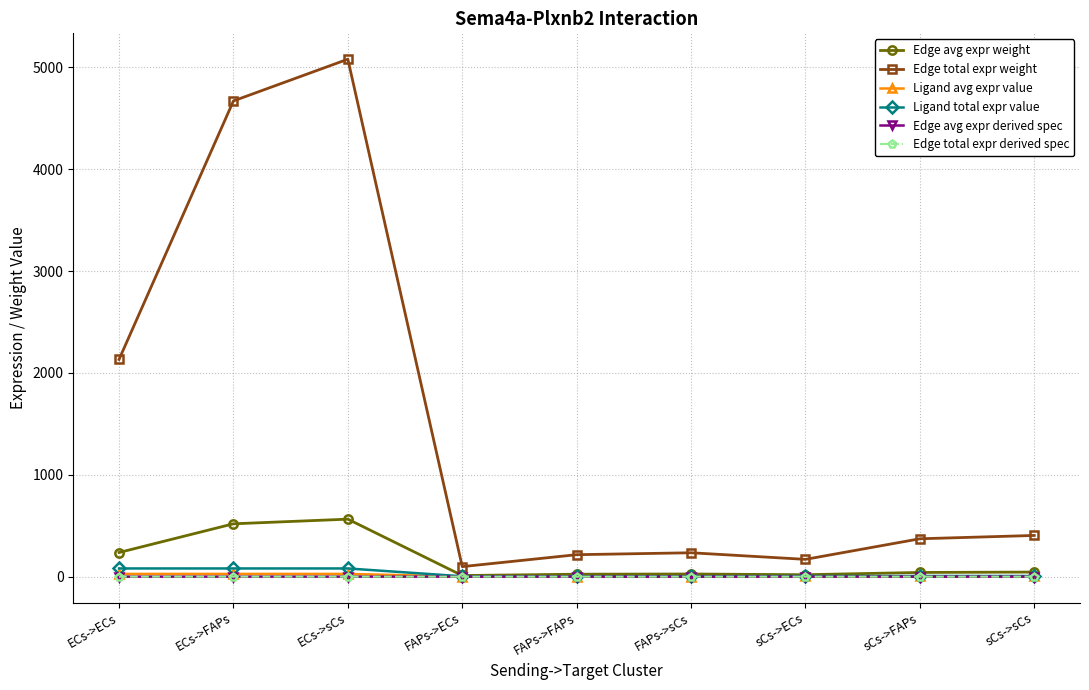

Reading left to right, list all the values displayed in this chart.

Edge avg expr weight: ECs->ECs=237.0	ECs->FAPs=519.0	ECs->sCs=564.5	FAPs->ECs=10.9	FAPs->FAPs=24.0	FAPs->sCs=26.1	sCs->ECs=18.9	sCs->FAPs=41.3	sCs->sCs=44.9
Edge total expr weight: ECs->ECs=2132.6	ECs->FAPs=4671.1	ECs->sCs=5080.7	FAPs->ECs=98.5	FAPs->FAPs=215.6	FAPs->sCs=234.6	sCs->ECs=169.8	sCs->FAPs=371.9	sCs->sCs=404.5
Ligand avg expr value: ECs->ECs=26.8	ECs->FAPs=26.8	ECs->sCs=26.8	FAPs->ECs=1.2	FAPs->FAPs=1.2	FAPs->sCs=1.2	sCs->ECs=2.1	sCs->FAPs=2.1	sCs->sCs=2.1
Ligand total expr value: ECs->ECs=80.5	ECs->FAPs=80.5	ECs->sCs=80.5	FAPs->ECs=3.7	FAPs->FAPs=3.7	FAPs->sCs=3.7	sCs->ECs=6.4	sCs->FAPs=6.4	sCs->sCs=6.4
Edge avg expr derived spec: ECs->ECs=0.2	ECs->FAPs=0.3	ECs->sCs=0.4	FAPs->ECs=0.0	FAPs->FAPs=0.0	FAPs->sCs=0.0	sCs->ECs=0.0	sCs->FAPs=0.0	sCs->sCs=0.0
Edge total expr derived spec: ECs->ECs=0.2	ECs->FAPs=0.3	ECs->sCs=0.4	FAPs->ECs=0.0	FAPs->FAPs=0.0	FAPs->sCs=0.0	sCs->ECs=0.0	sCs->FAPs=0.0	sCs->sCs=0.0